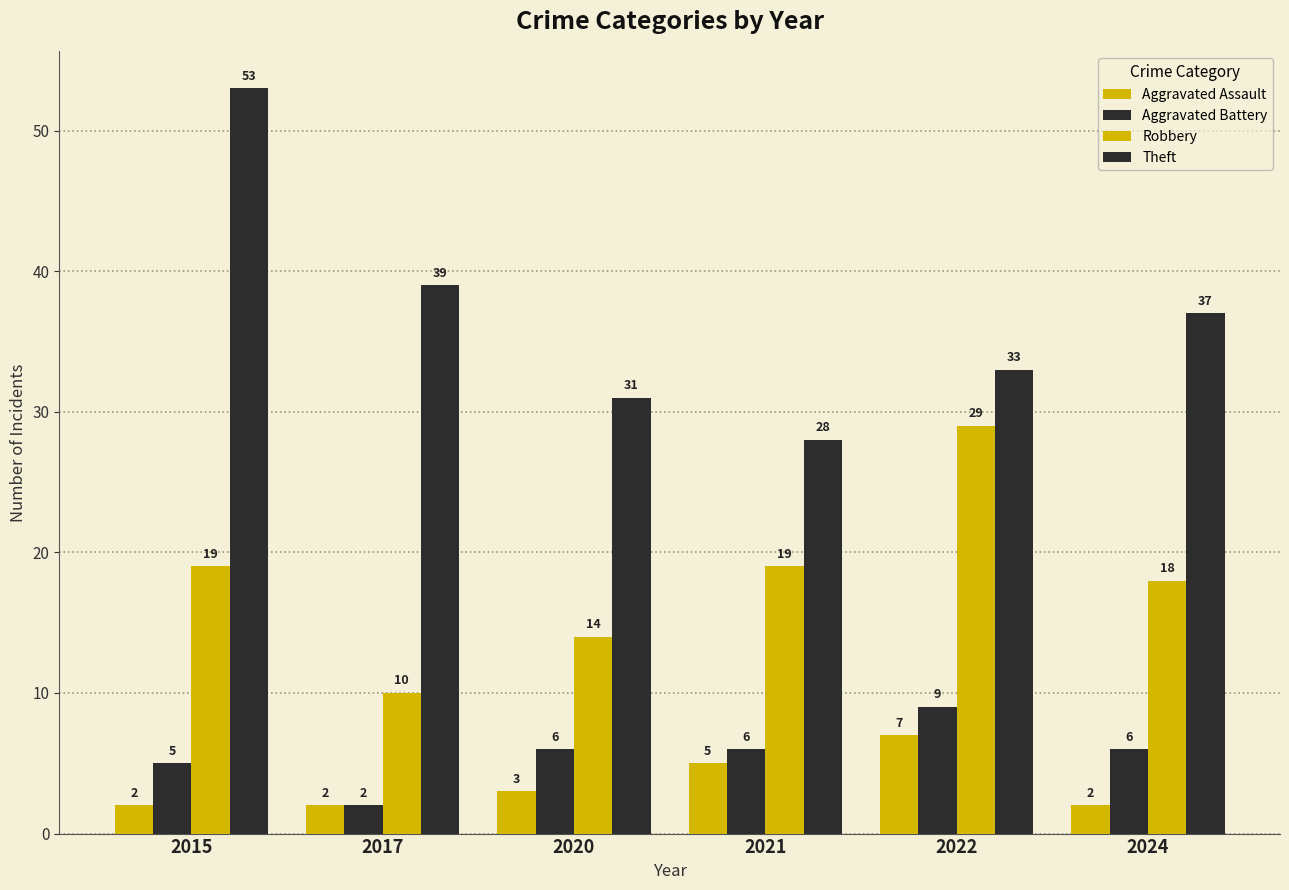

What is the value of the Aggravated Battery bar at the 6th from the left?

6